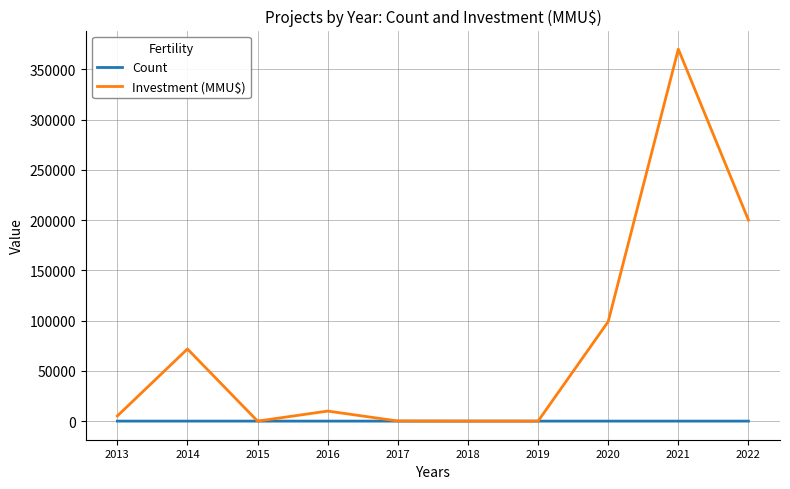

The value of Investment (MMU$) at 2021 is 370000. True or false?

True